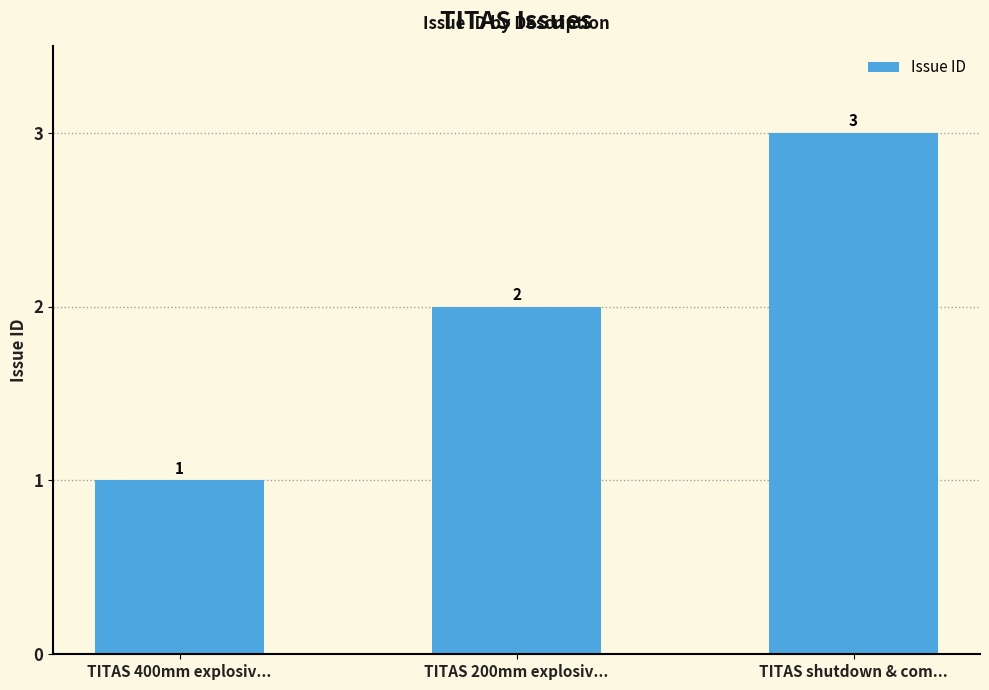

What is the average value?

2